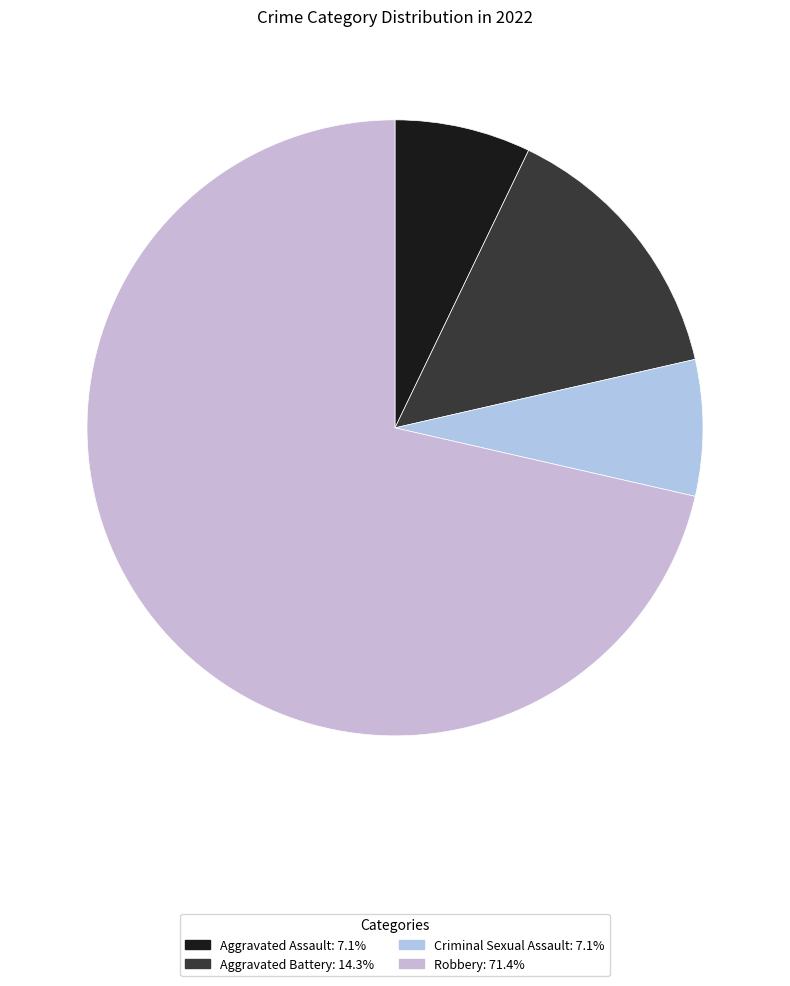

Which slice represents more than half of the pie?

Robbery